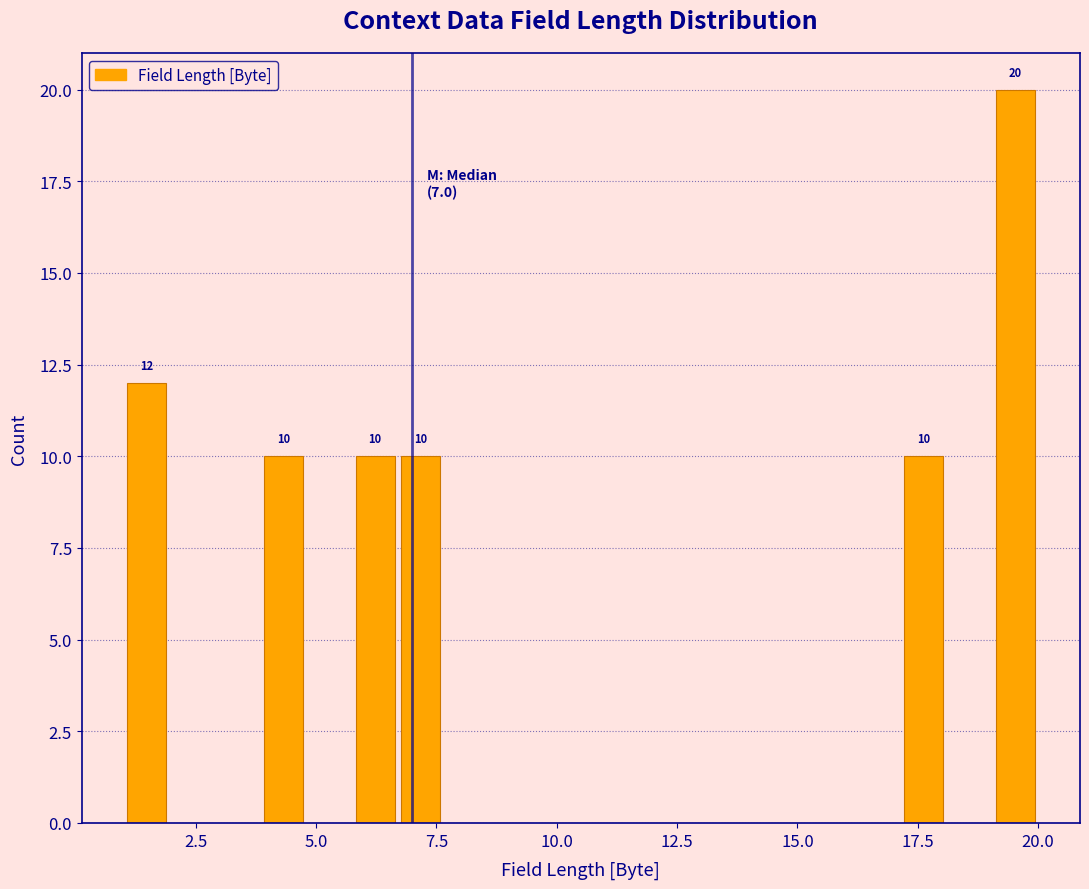

Read against the x-axis, roughly where is the centre of the tallest bar?

19.5